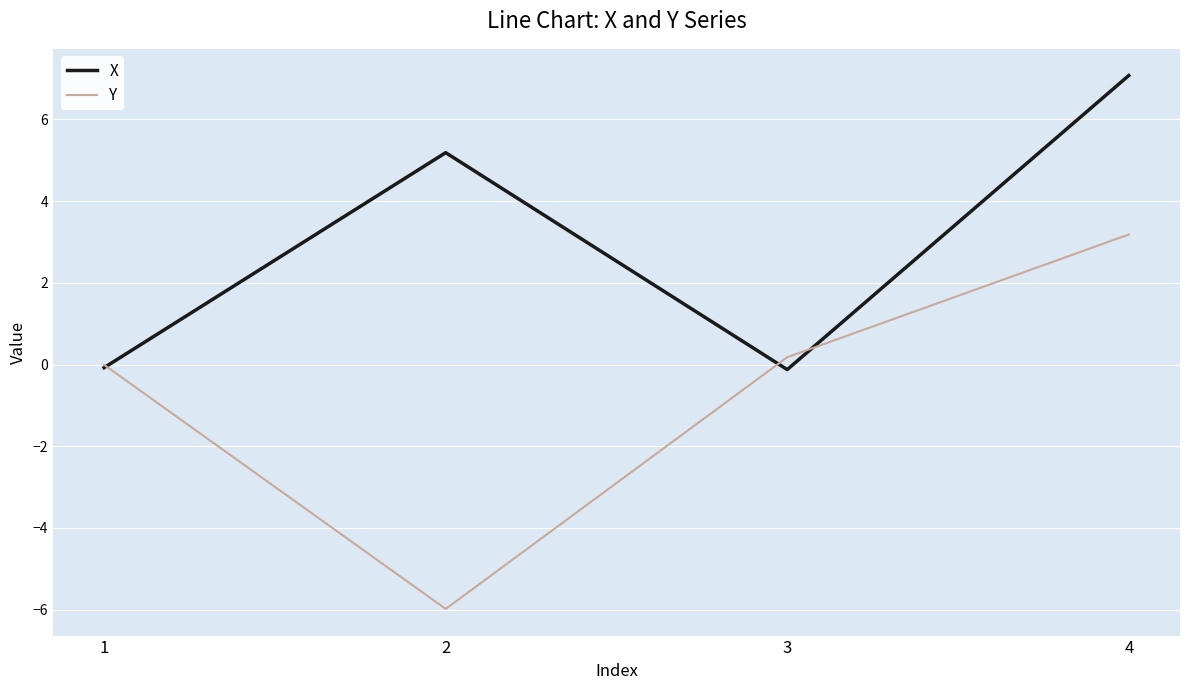

List the series in order of their overall mean, lowest first.

Y, X